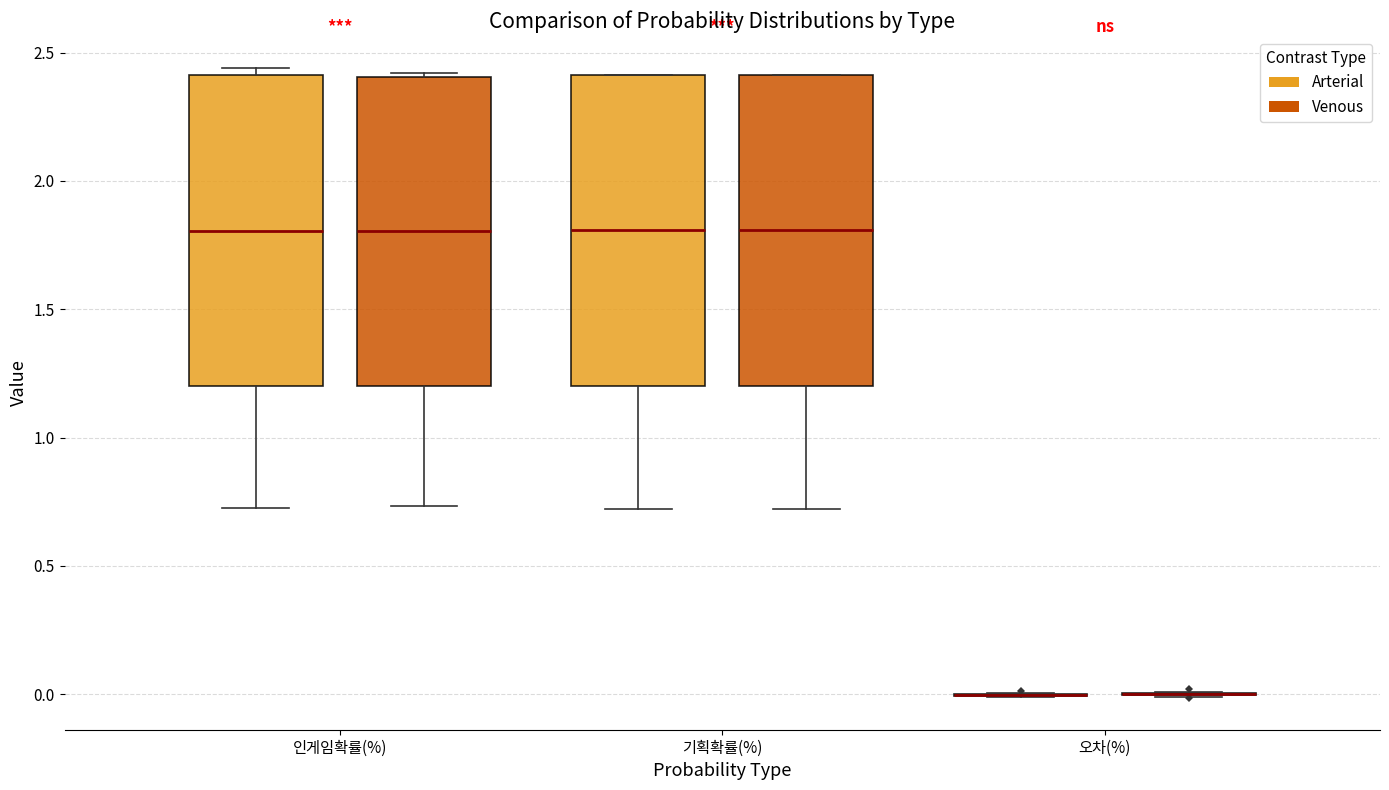

Reading left to right, read every box against the y-axis: the position of its median line, the range the box covers, and the ends of its whiskers. The values are not printed on the chart, so give them approximately, as read against the axis.

인게임확률(%) (Arterial): median 1.80, box 1.20 to 2.40, whiskers 0.75 to 2.45
인게임확률(%) (Venous): median 1.80, box 1.20 to 2.40, whiskers 0.75 to 2.40 (just above the box's upper edge)
기획확률(%) (Arterial): median 1.80, box 1.20 to 2.40, whiskers 0.70 to 2.40
기획확률(%) (Venous): median 1.80, box 1.20 to 2.40, whiskers 0.70 to 2.40
오차(%) (Arterial): box collapsed to a line at 0.00, whiskers 0.00 to 0.00
오차(%) (Venous): box collapsed to a line at 0.00, whiskers 0.00 to 0.00